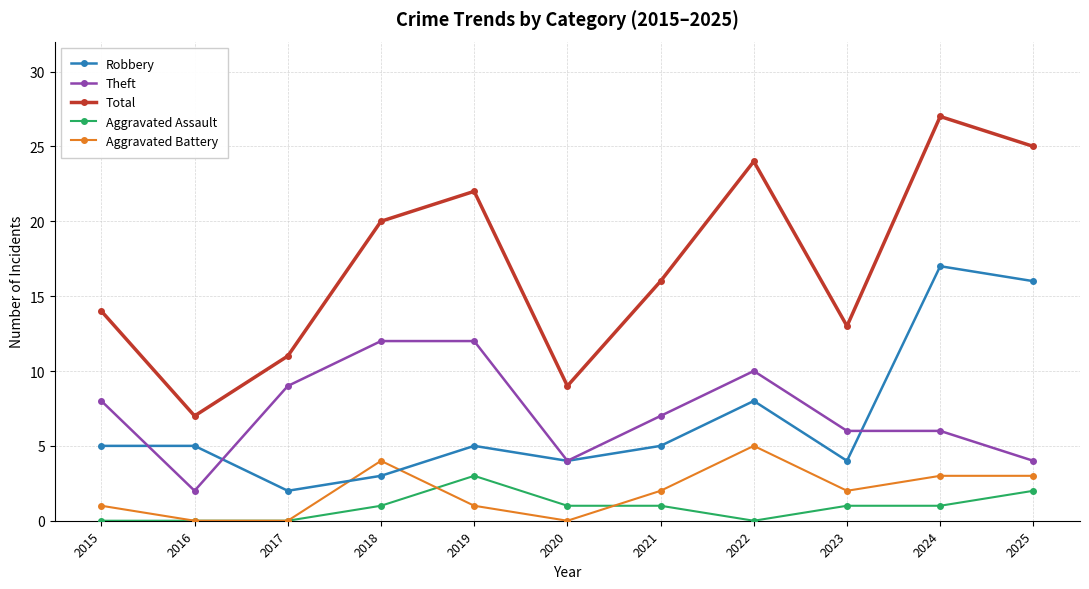

Count the number of data series in this chart.

5